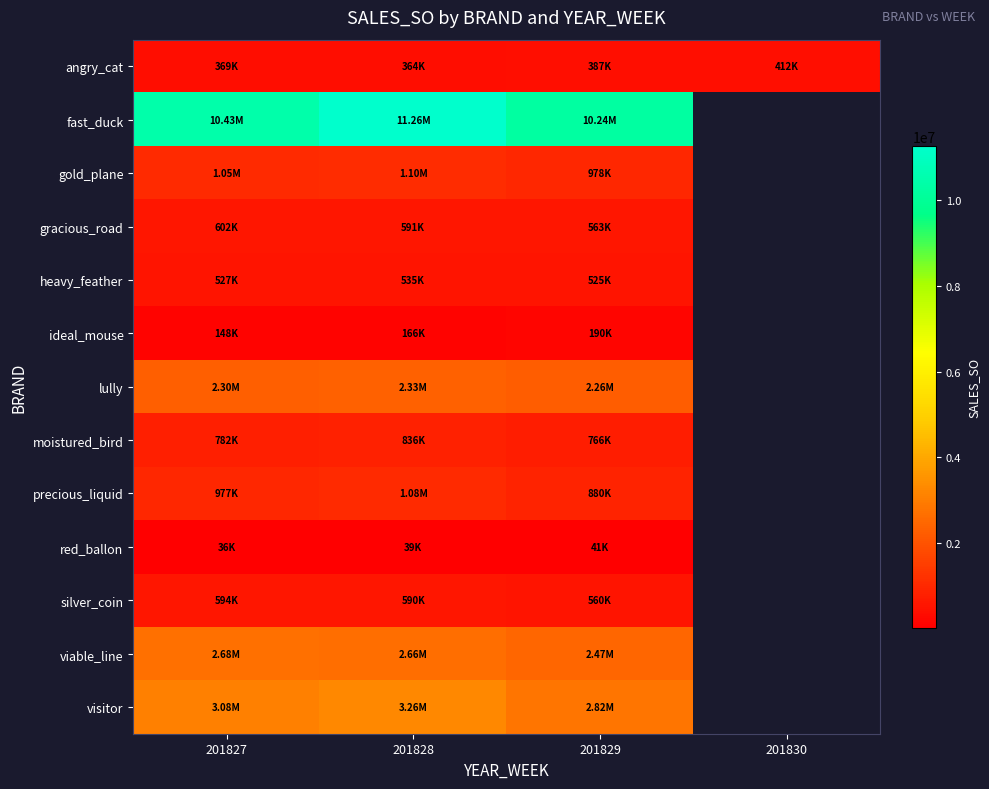

The visitor series shows 5144185.7 at 201827. True or false?

False